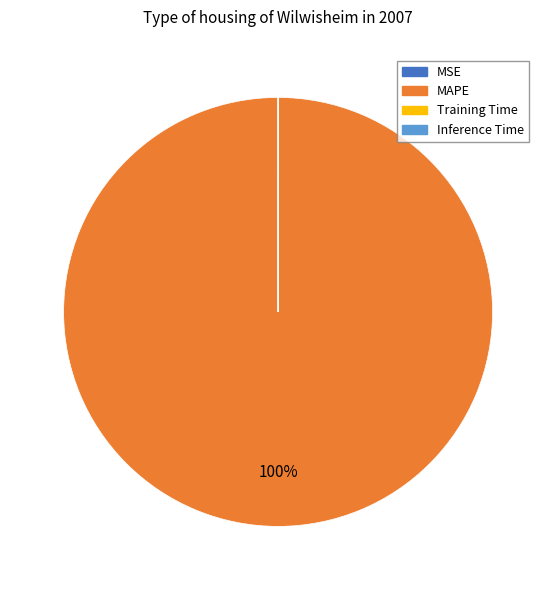

Does any single category account for the majority?

Yes